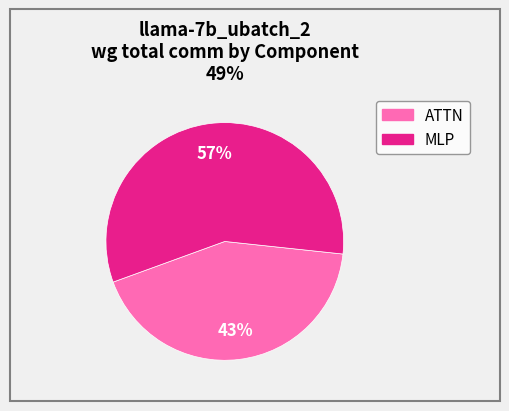

To the nearest percent, what is the difference between the largest and smallest slice percentages?

14%